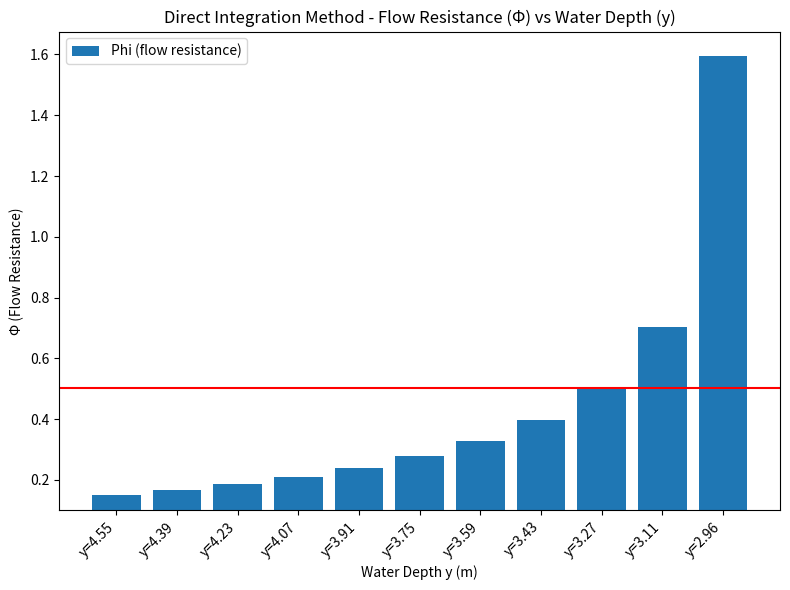

At which category does the chart reach its peak across all series?

y=2.96